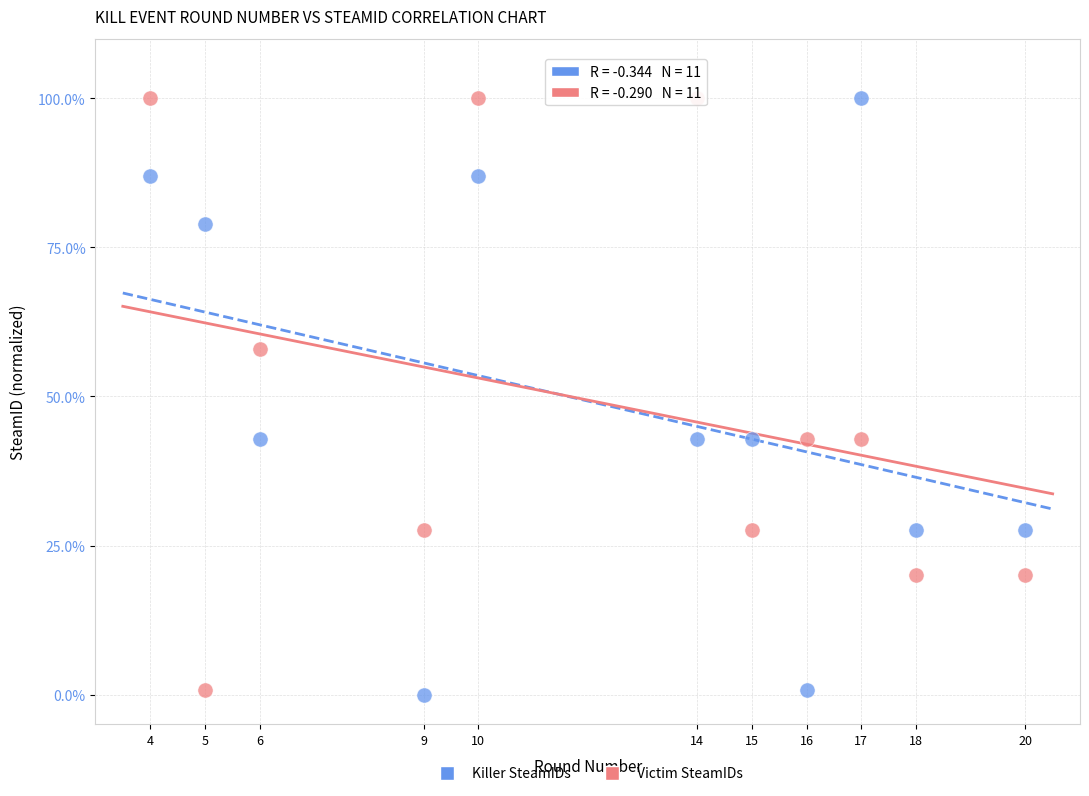

What are all the series names shown in the legend?

Killer SteamIDs, Victim SteamIDs